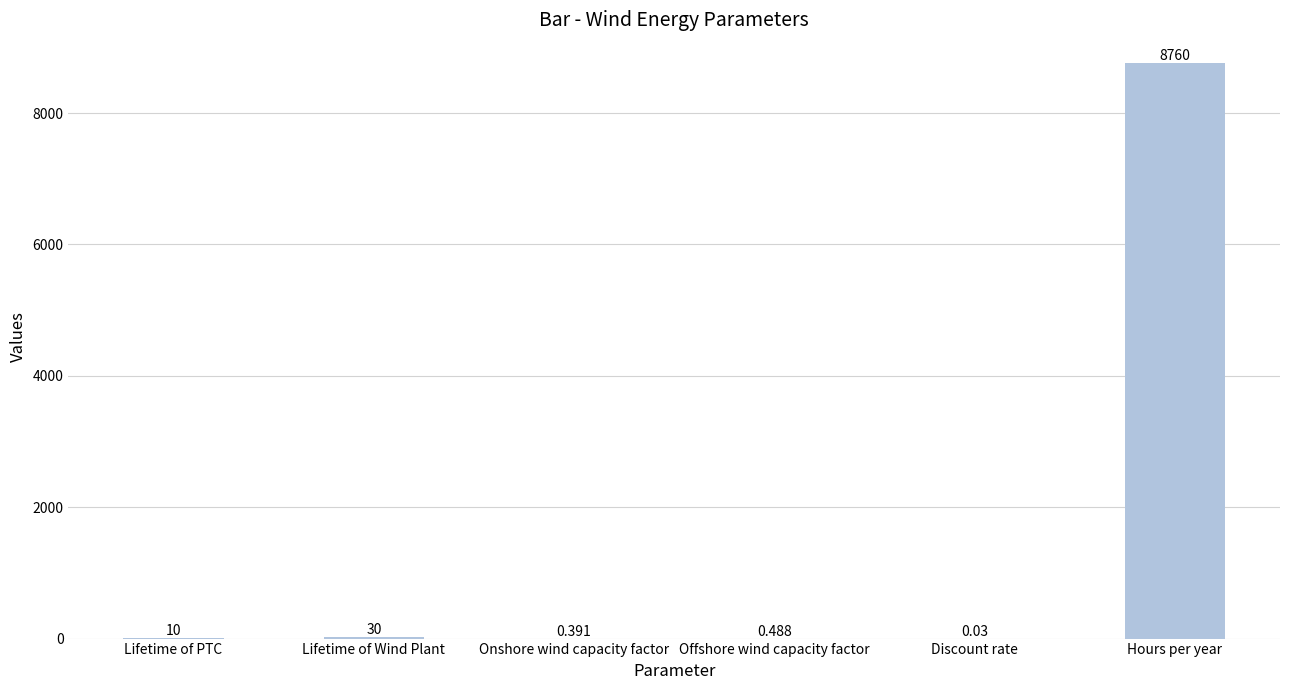

The value at Hours per year is 5853.6. True or false?

False